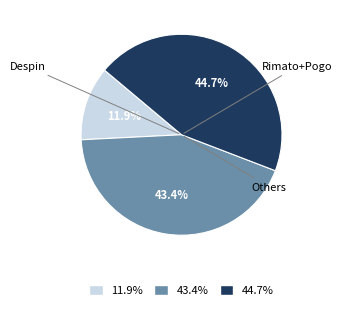

Does any single category account for the majority?

No